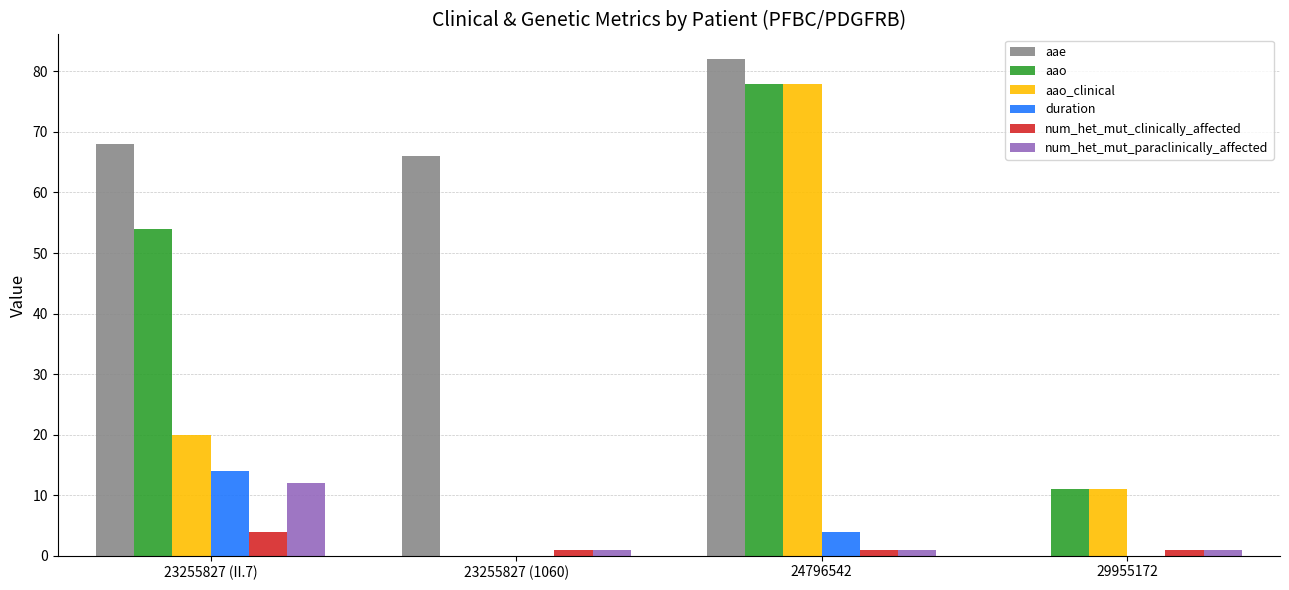

Between 23255827 (1060) and 29955172, which series saw the biggest shift?

aae